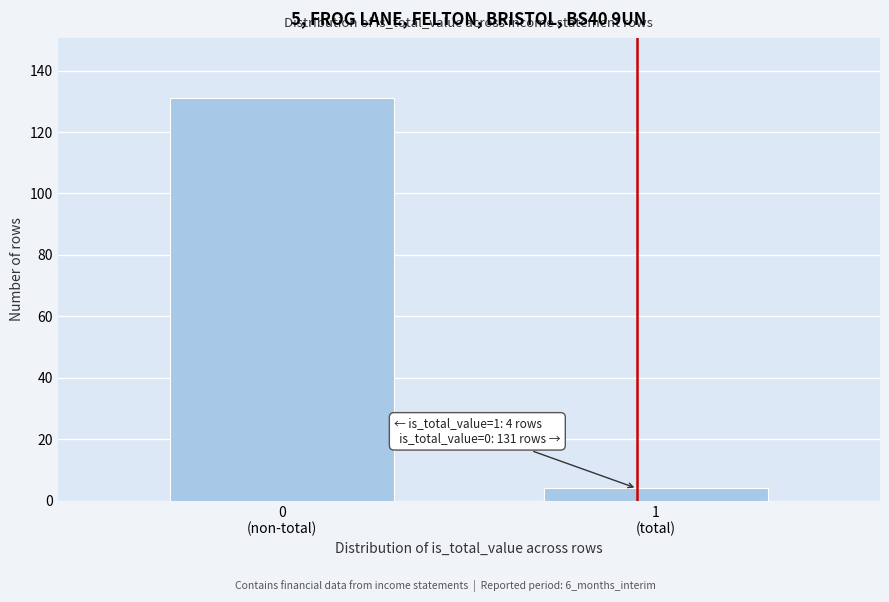

Reading right to left, transcribe all the data shown in this chart.

4	131